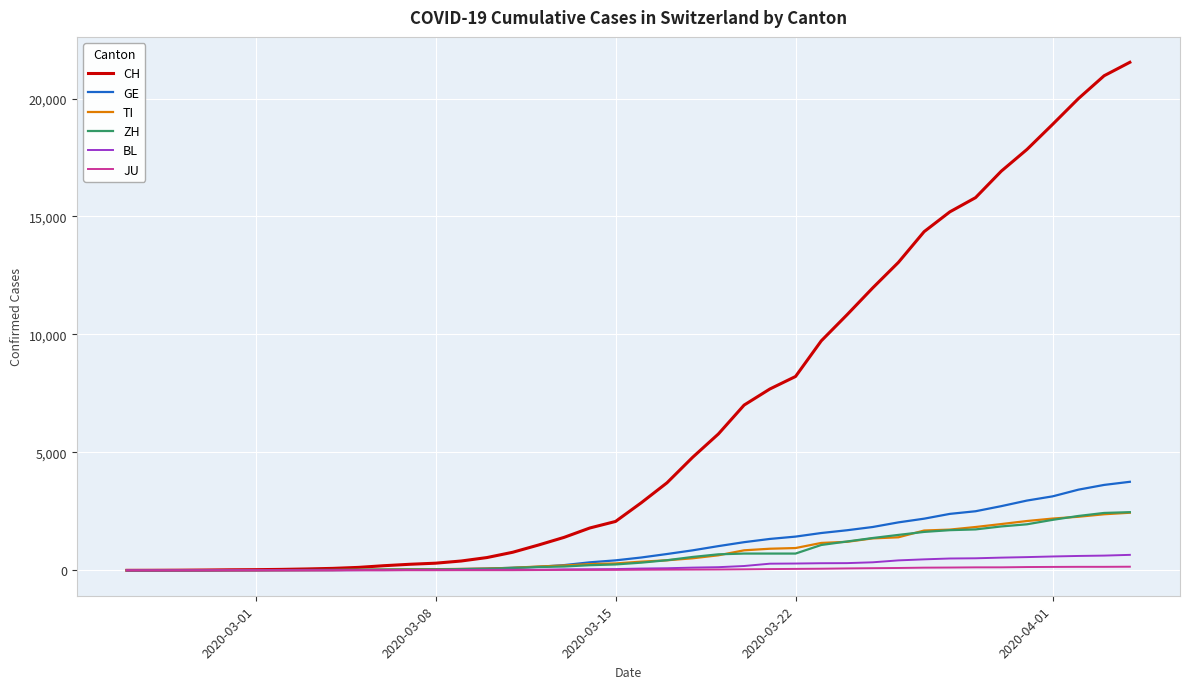

Which series has the largest total across all categories?

CH